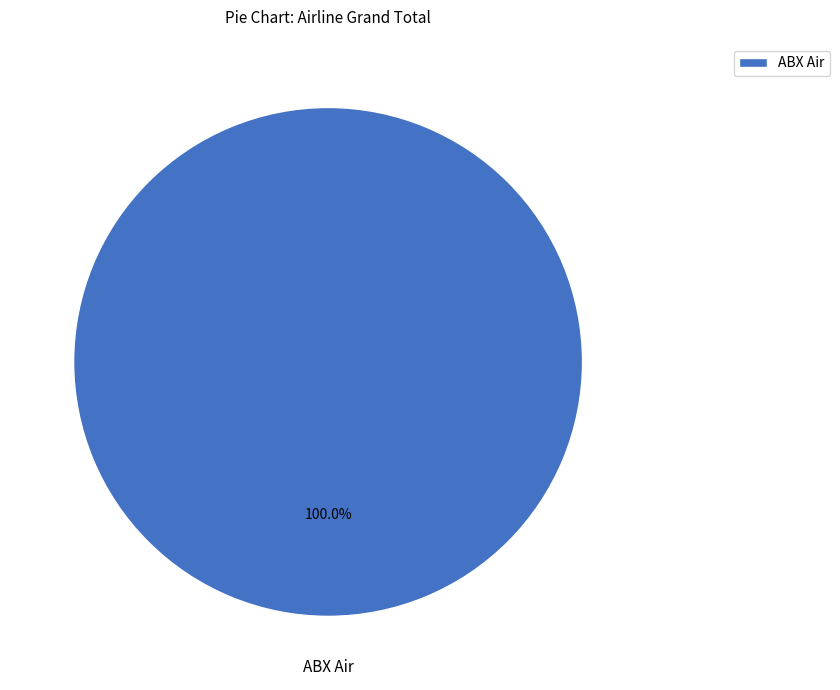

What is the majority slice?

ABX Air